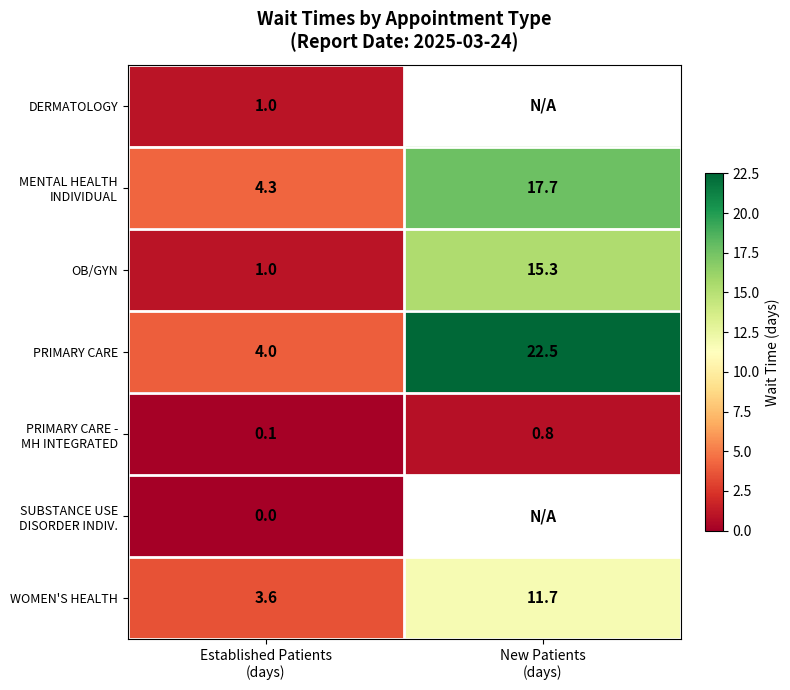

At how many categories does at least one series exceed 15?

1